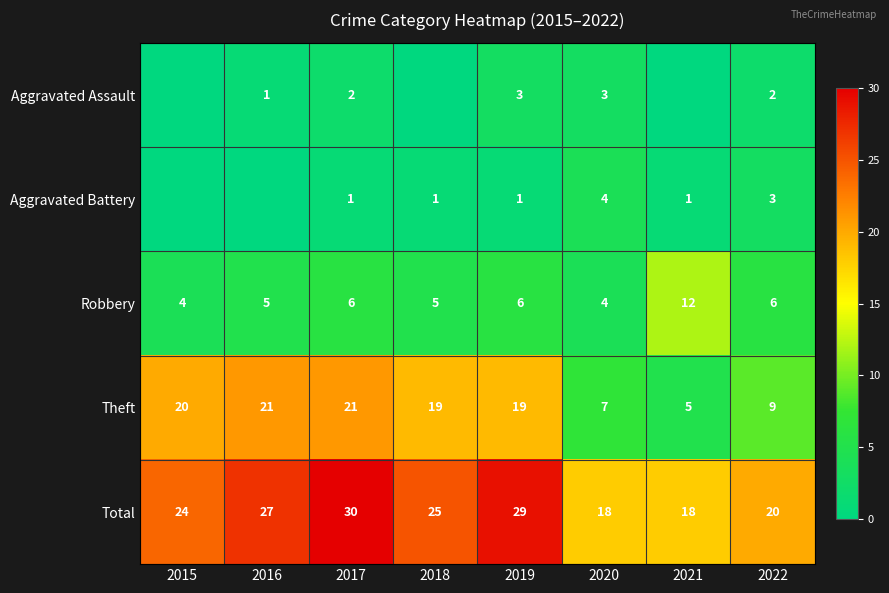

Rank the series at 2019 from lowest to highest value.

Aggravated Battery, Aggravated Assault, Robbery, Theft, Total